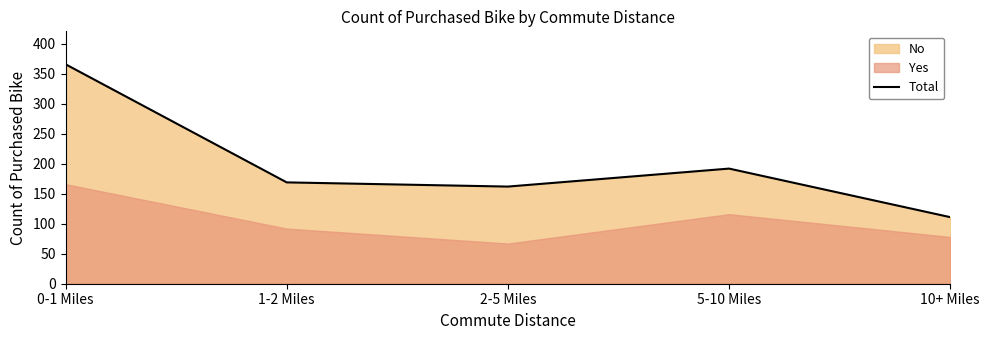

What is the label of the 5th point from the right?

0-1 Miles